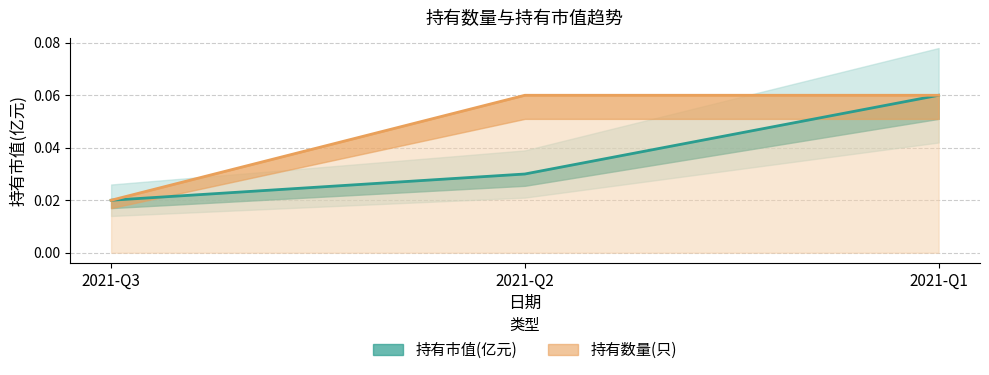

At 2021-Q1, list the series in order from smallest to largest.

持有市值(亿元), 持有数量(只)